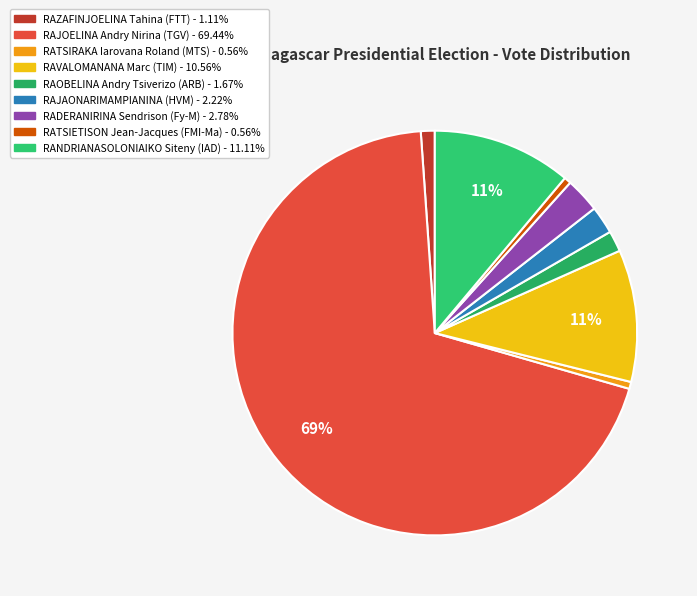

Which category has the smallest portion of the pie?

RATSIRAKA Iarovana Roland (MTS)